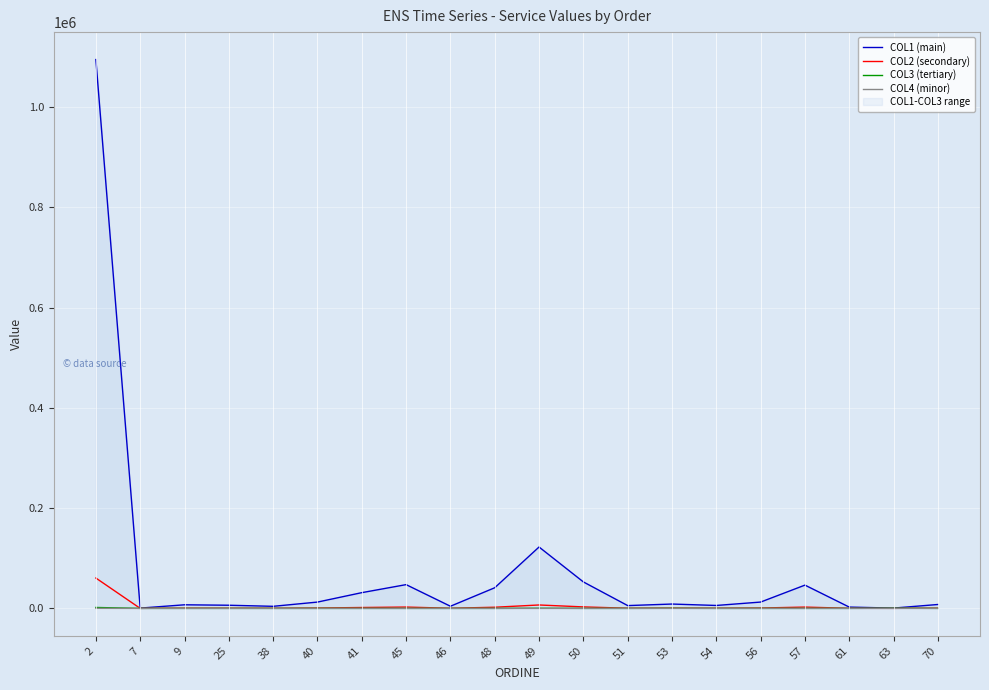

How many lines are shown in the chart?

4